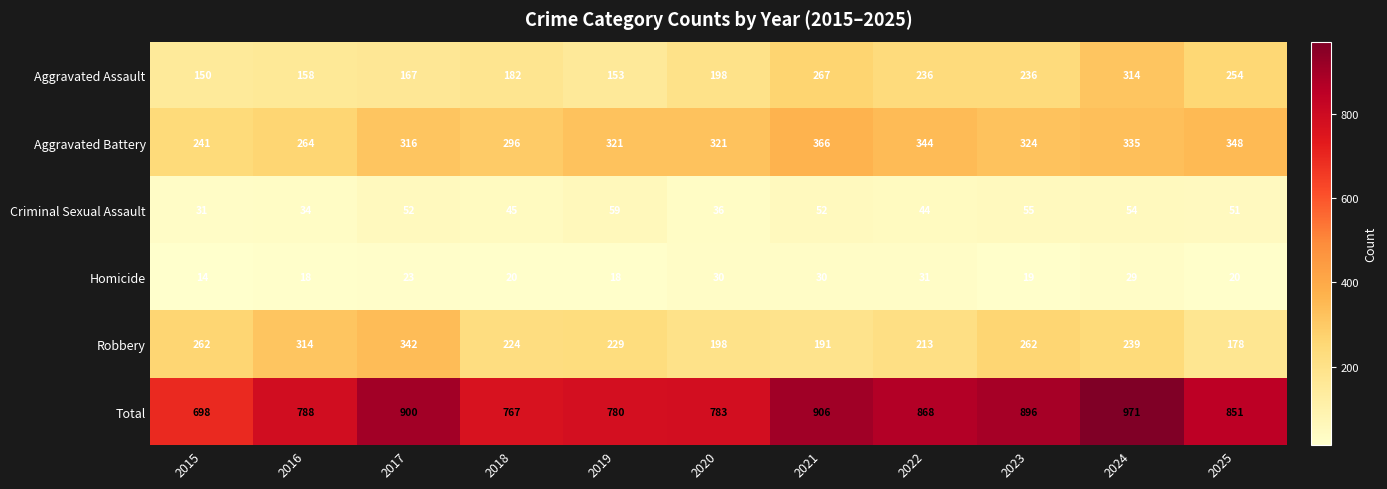

Count the number of data series in this chart.

6